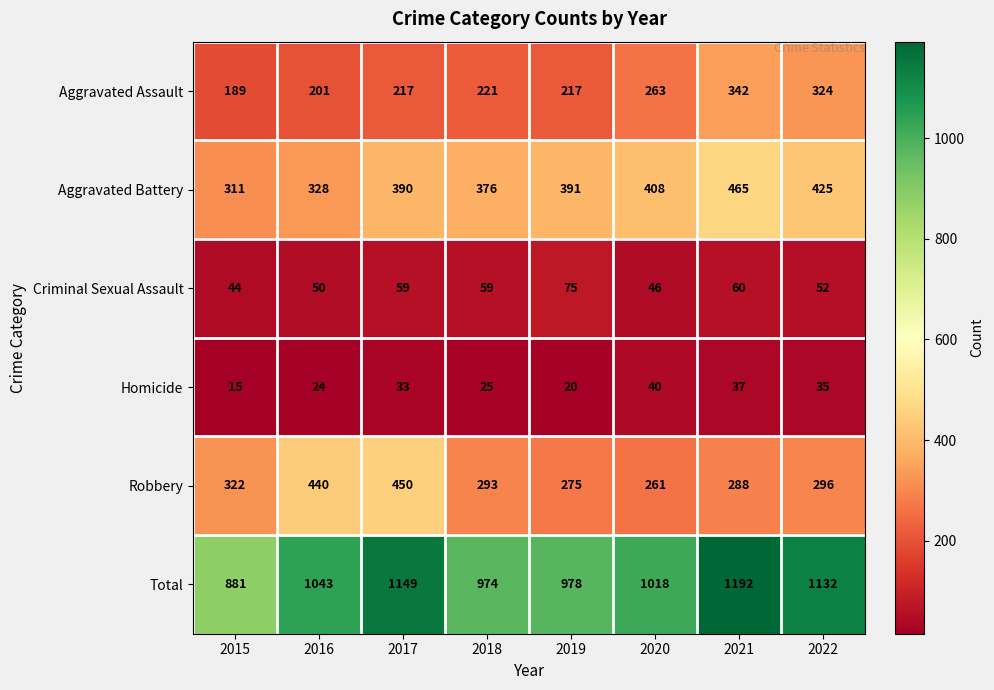

What is the spread (max minus min) of values at 2022?

1097